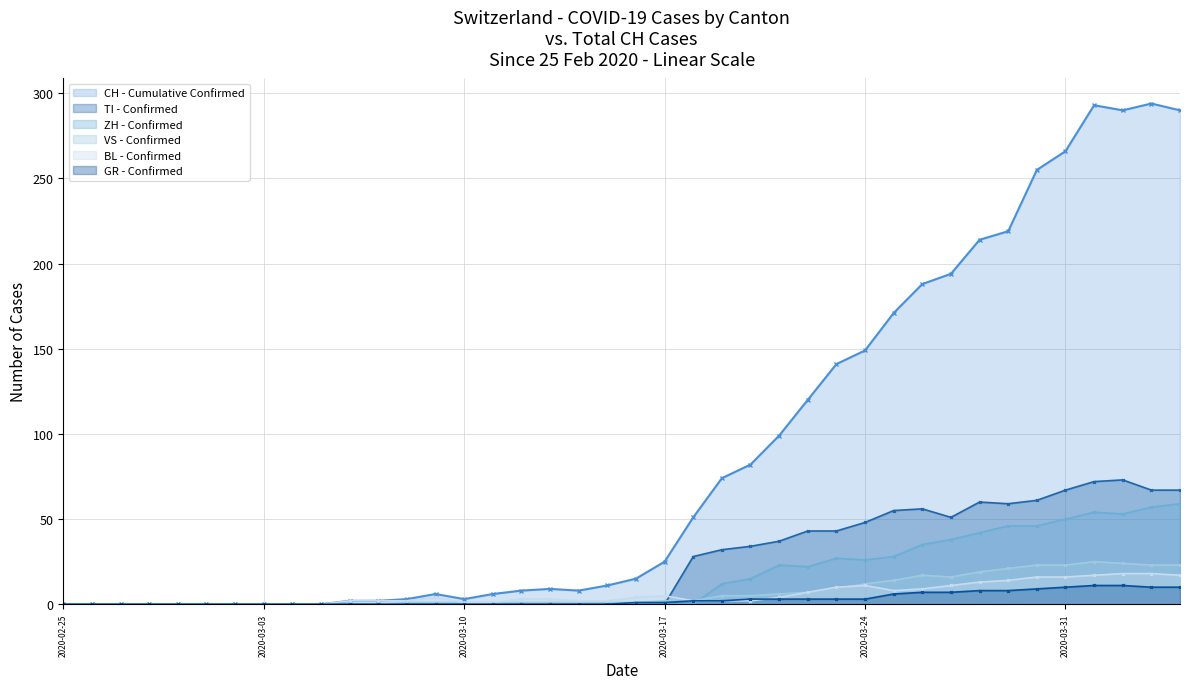

What position from the left is 2020-02-26?

2